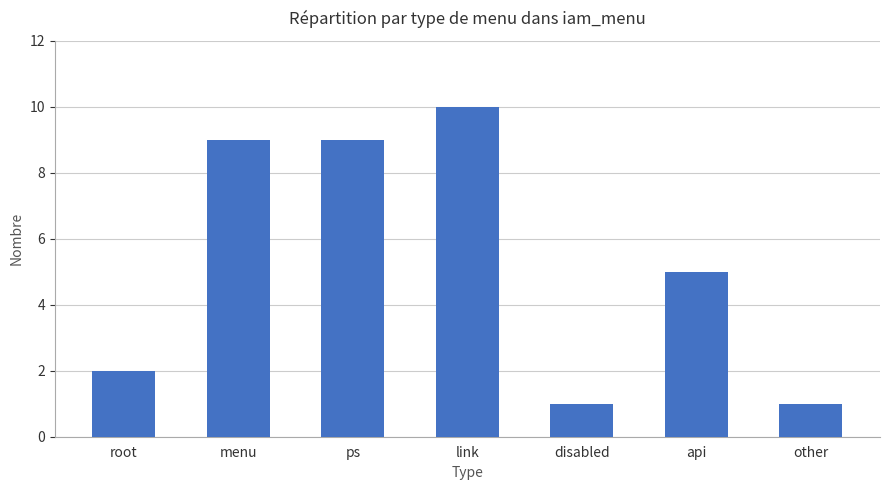

Does the chart contain stacked bars?

No